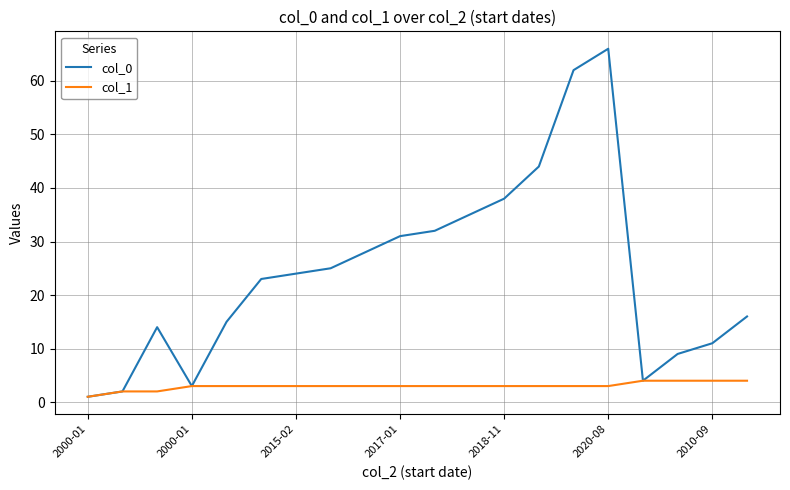

What are all the series names shown in the legend?

col_0, col_1